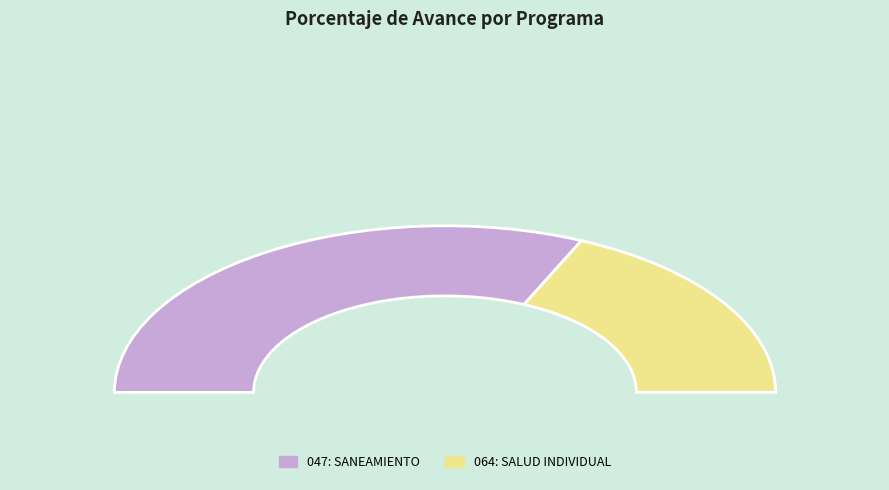

To the nearest percent, what is the average slice percentage?

50%